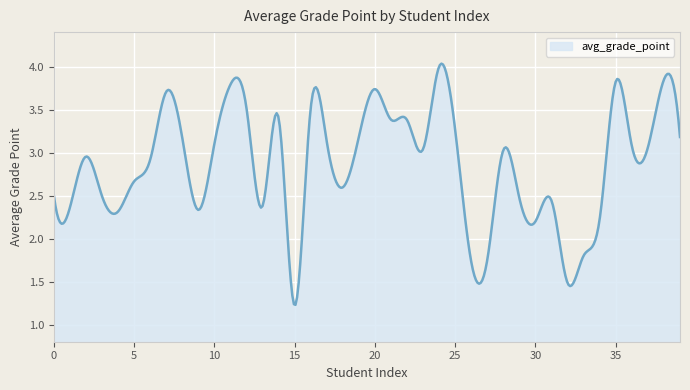

Does the chart have visible grid lines?

Yes